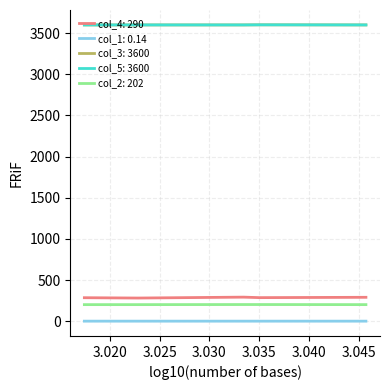

What is the greatest value displayed?

3601.3